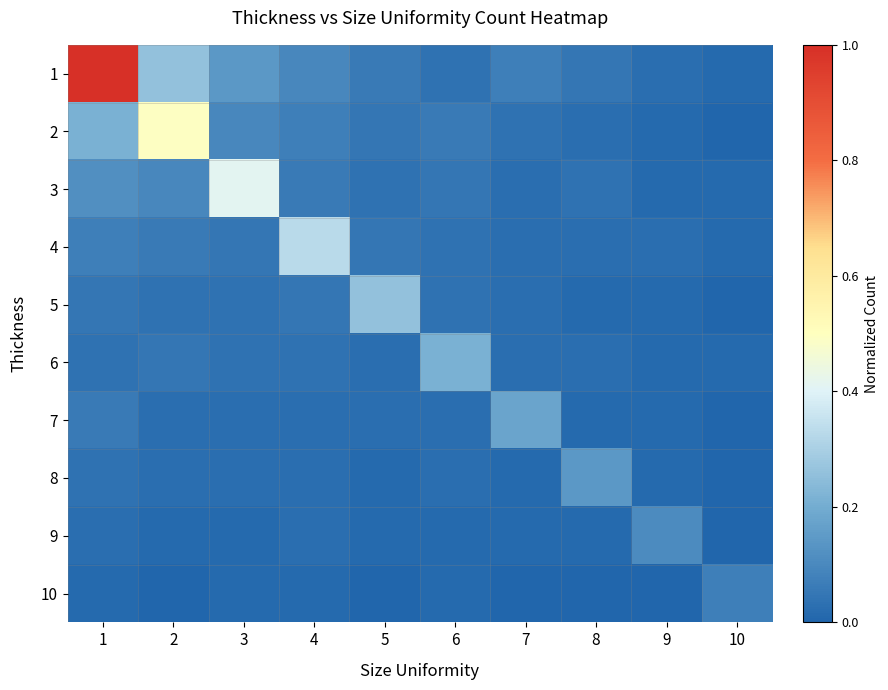

What is the spread (max minus min) of values at 3?

0.4